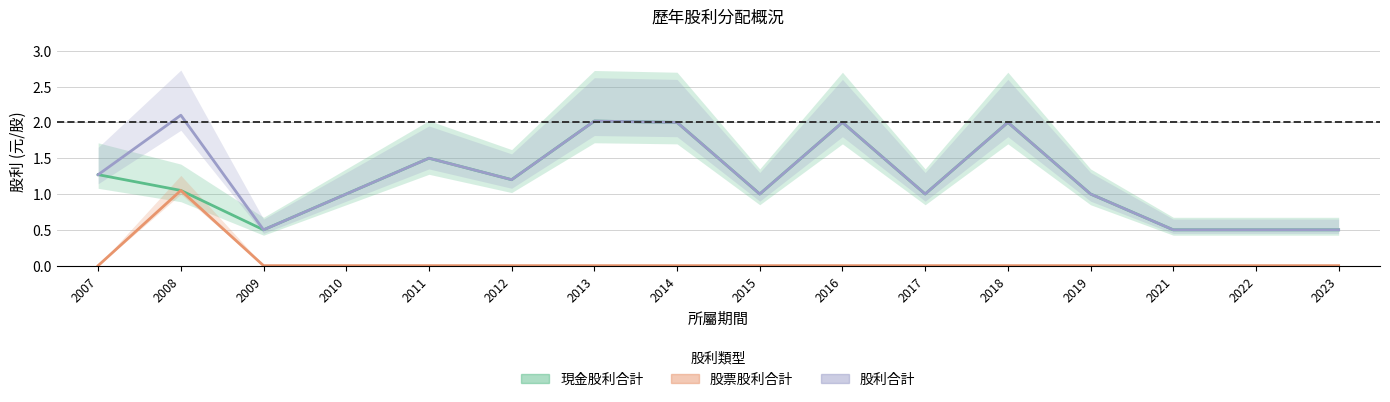

Is it true that 現金股利合計 equals 1.4 at 2017?

False